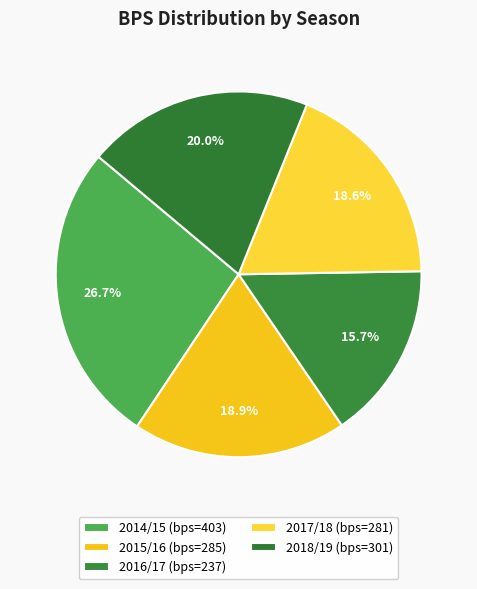

Count the number of slices in the pie.

5